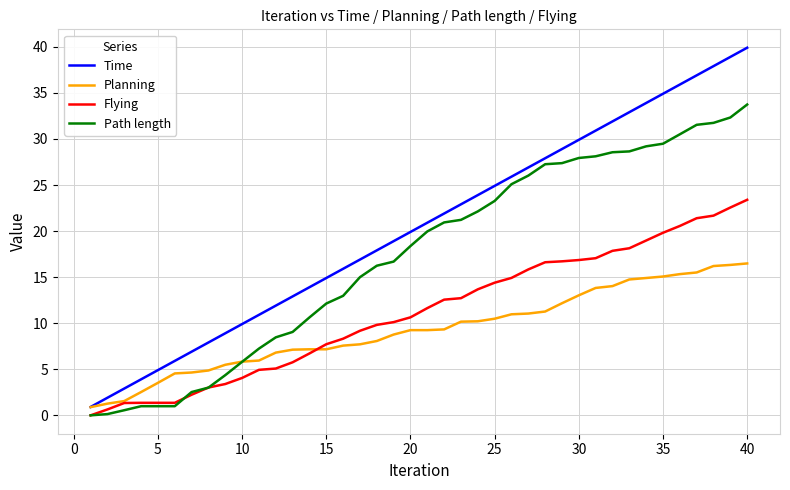

What is the greatest value displayed?

39.9